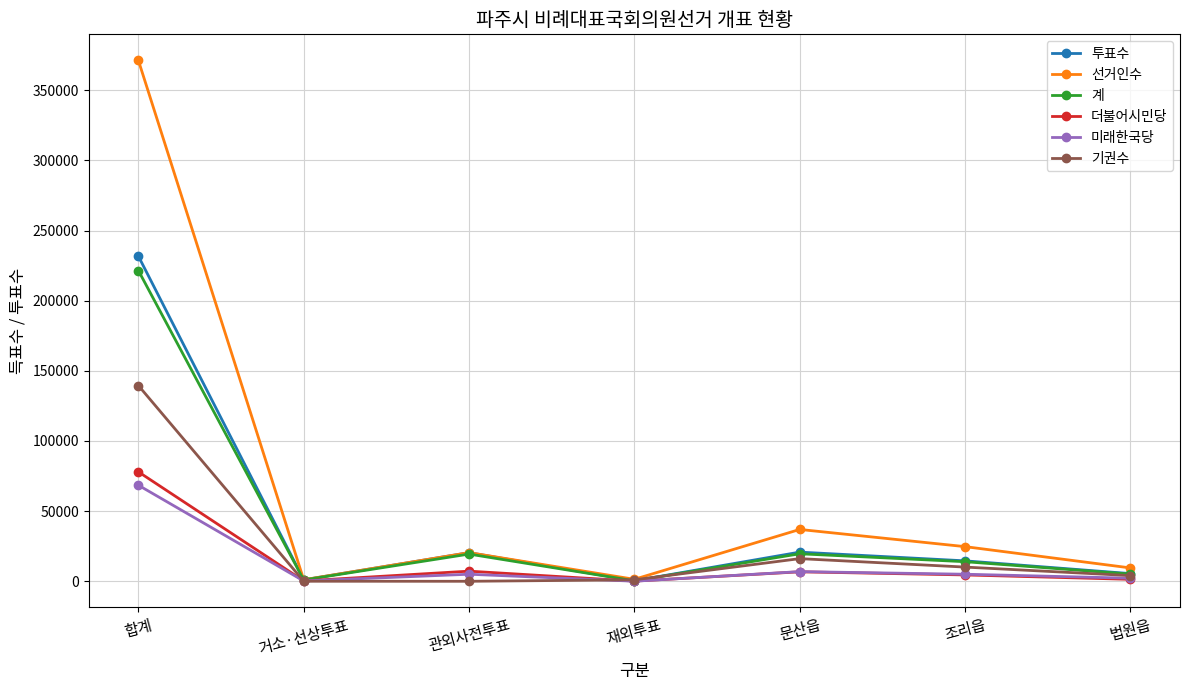

What is the value of the 더불어시민당 point at the 3rd from the left?

7234